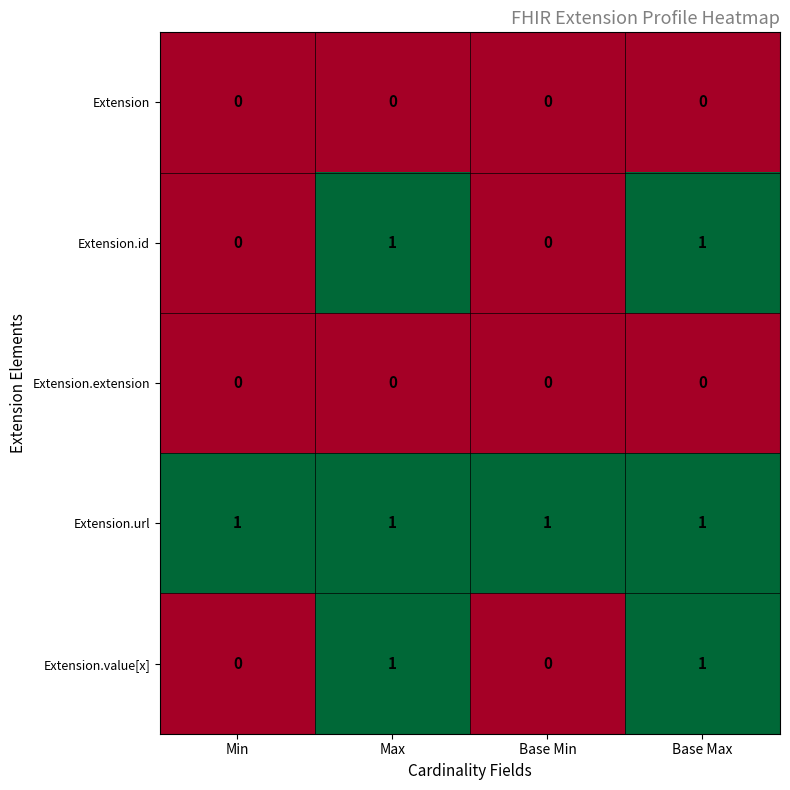

How many series are shown in this chart?

5